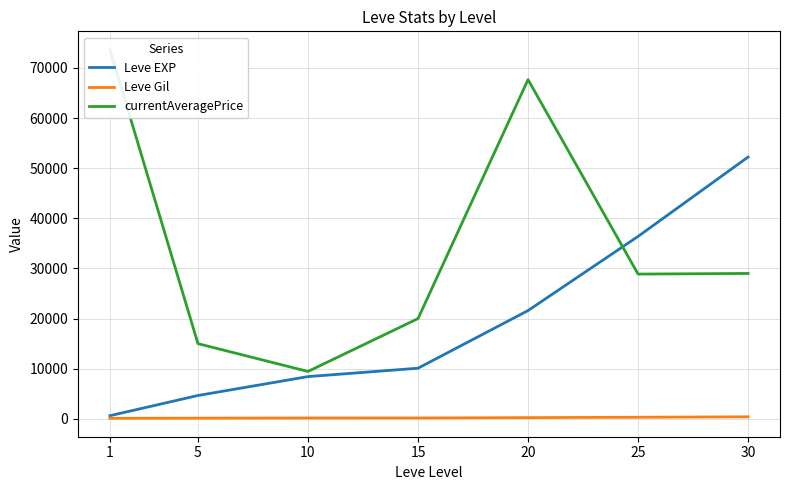

Does the chart have visible grid lines?

Yes